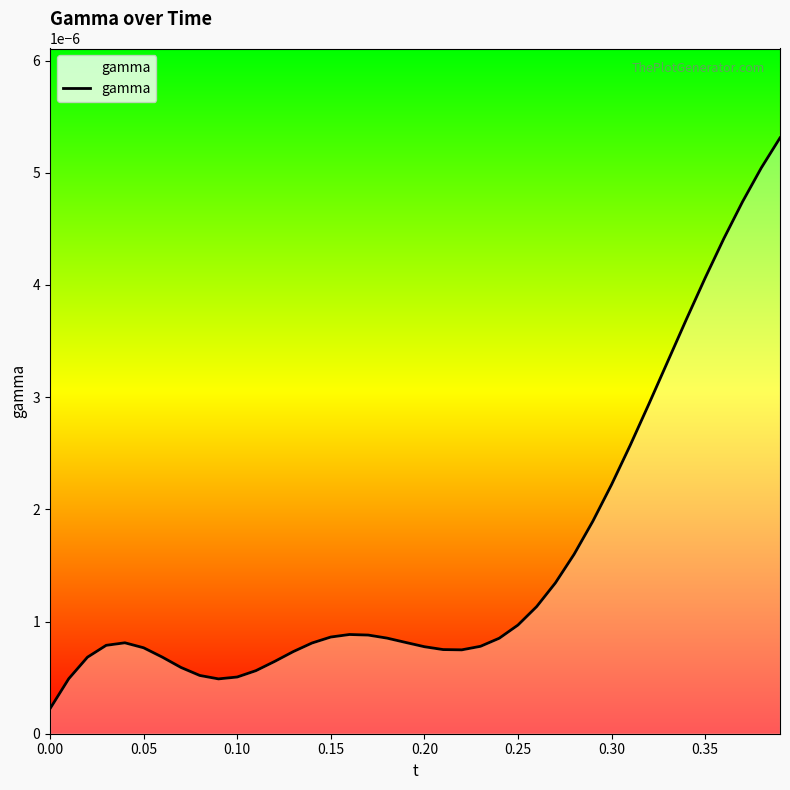

How many interior local peaks (higher than both neighbors) does the data have?

2